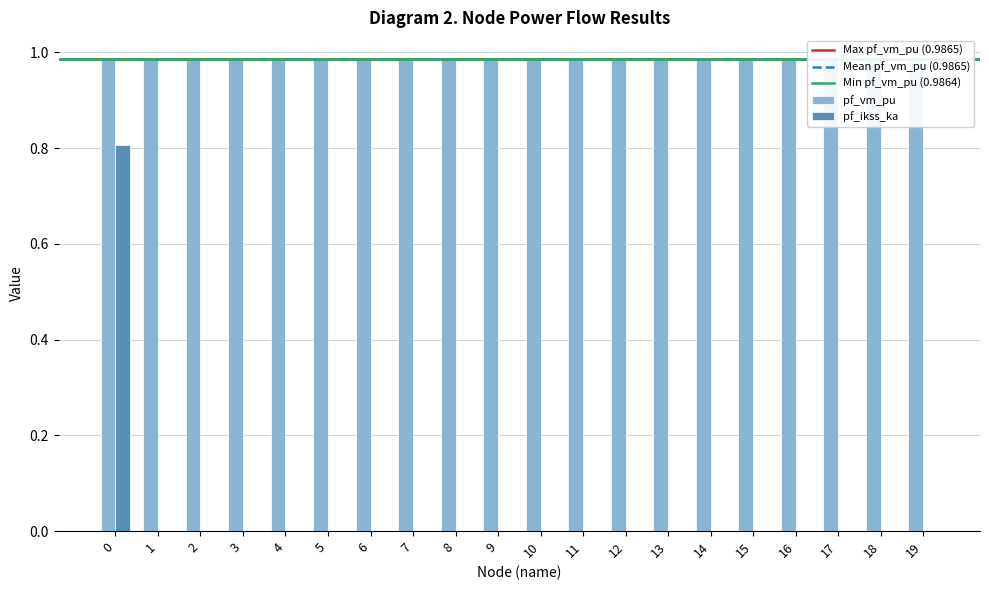

The pf_vm_pu series shows 1.4 at 8. True or false?

False